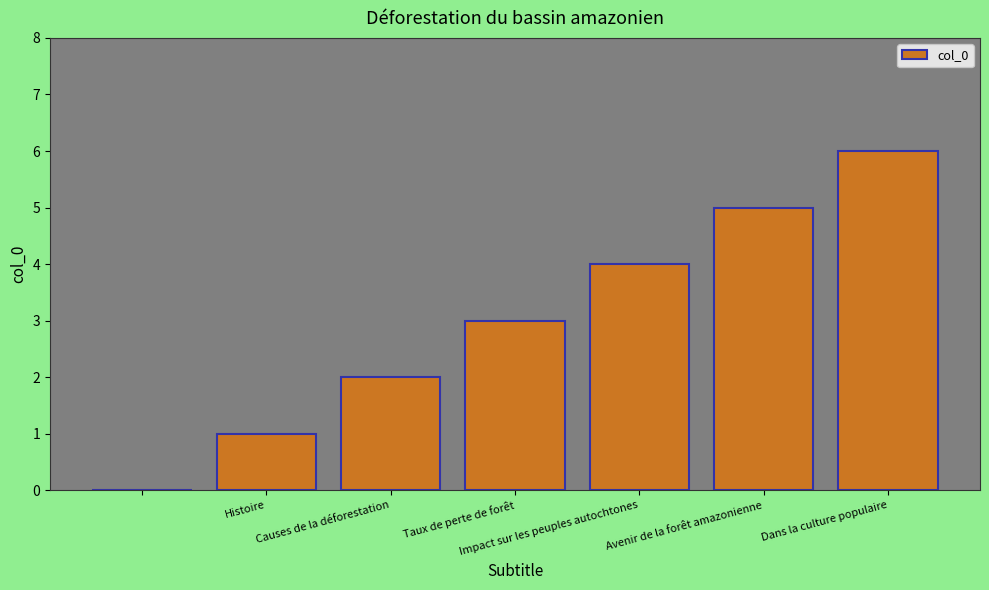

What is the sum of all values?

21